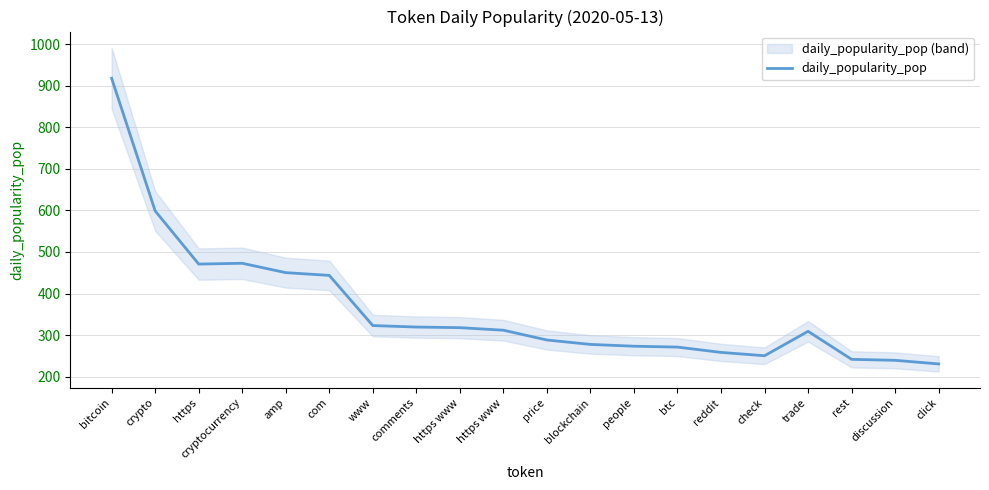

Does the chart display data point markers on the line(s)?

No